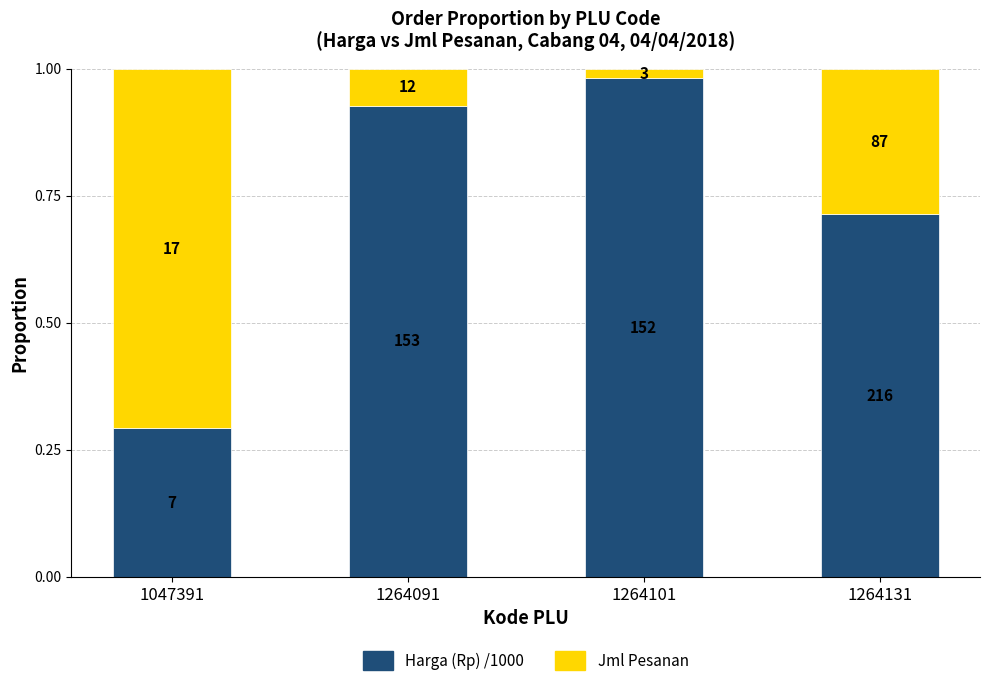

How many bars are there in total?

4